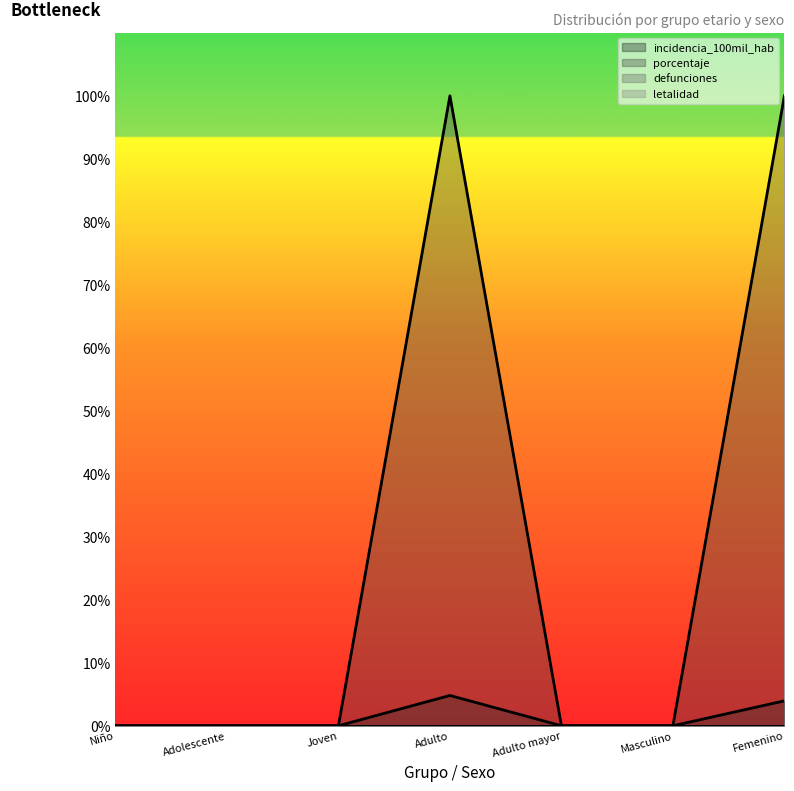

How many lines are shown in the chart?

4